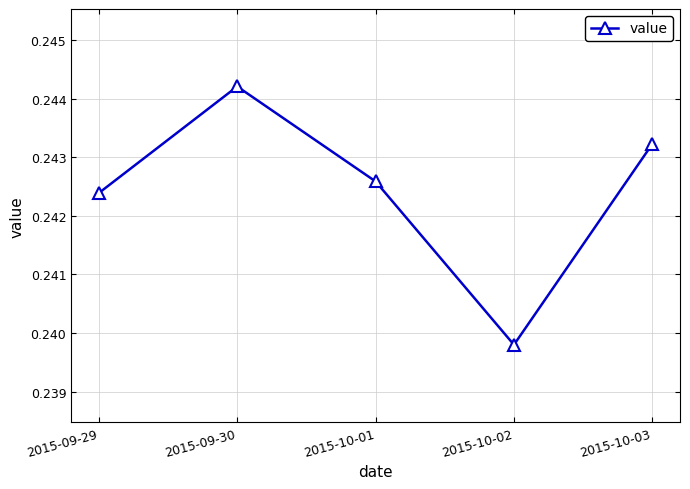

At which category does the chart reach its peak across all series?

2015-09-30